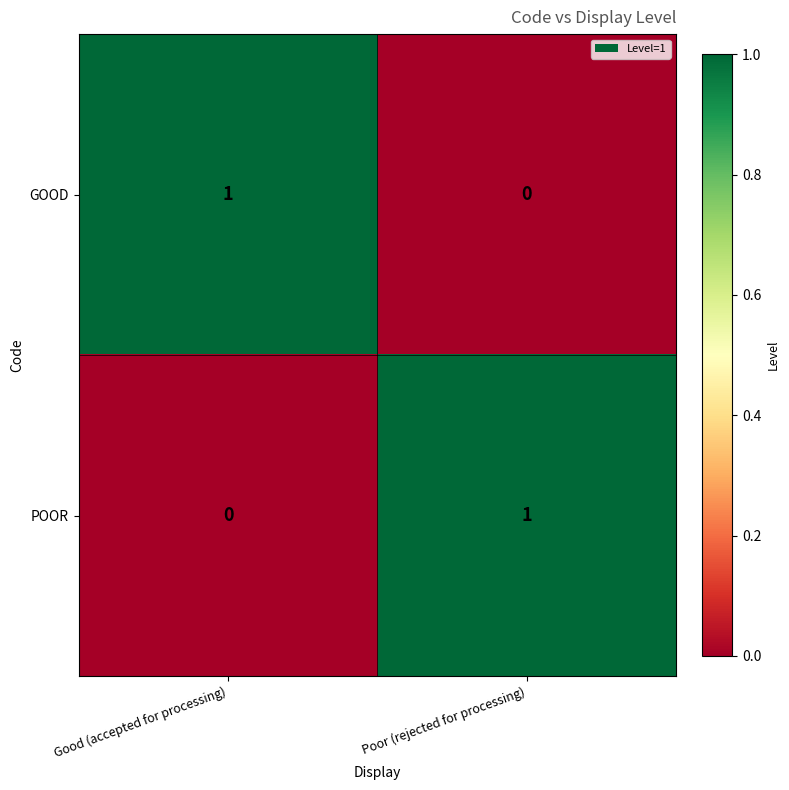

Where is GOOD nearest to the value 0?

Poor (rejected for processing)